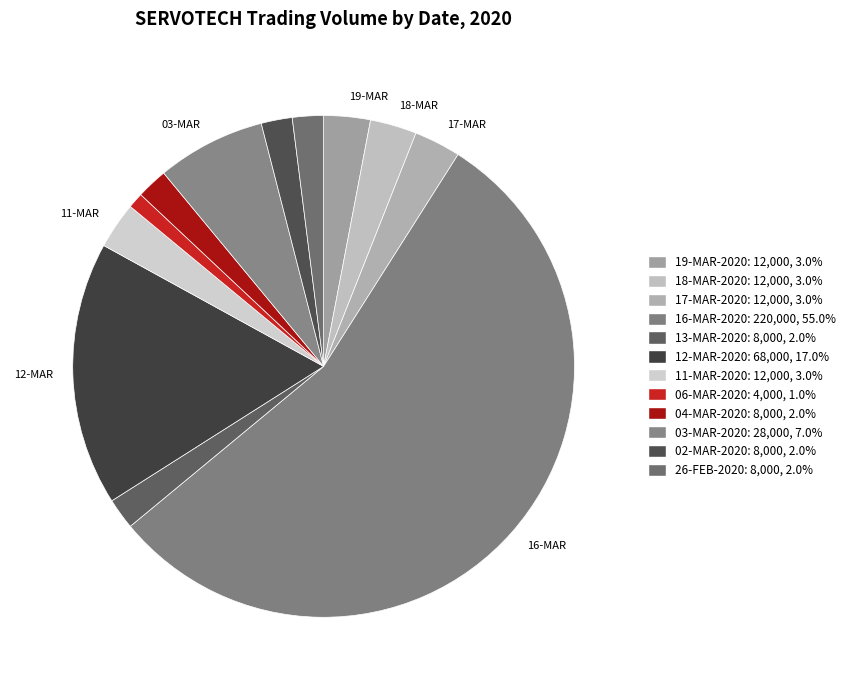

Rank the categories by value from lowest to highest.

06-MAR-2020, 13-MAR-2020, 04-MAR-2020, 02-MAR-2020, 26-FEB-2020, 19-MAR-2020, 18-MAR-2020, 17-MAR-2020, 11-MAR-2020, 03-MAR-2020, 12-MAR-2020, 16-MAR-2020